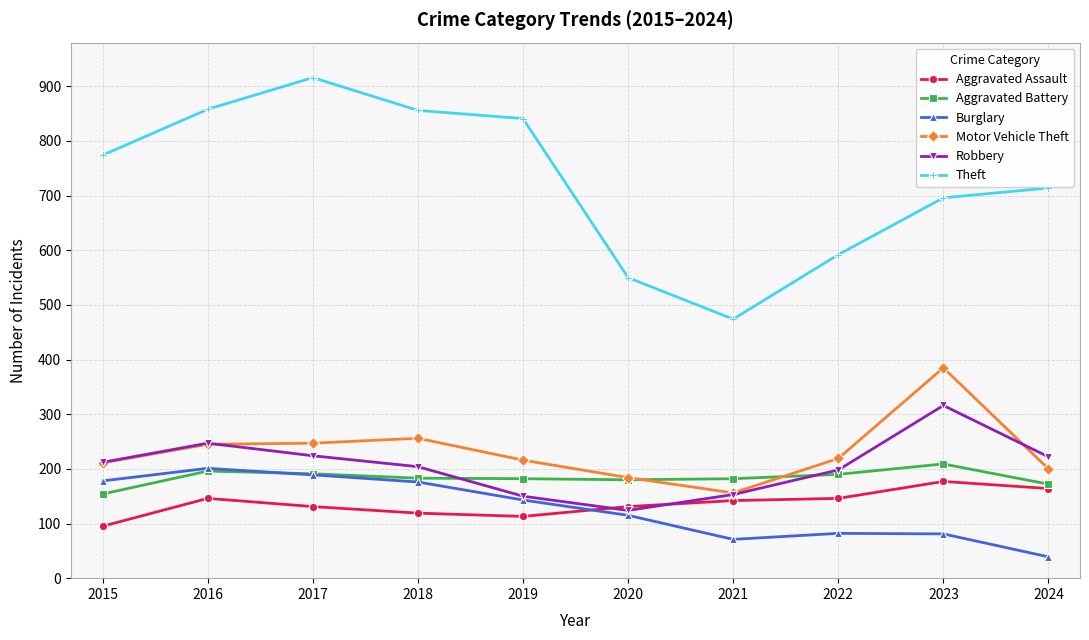

Read the Aggravated Battery value at 2024, to the nearest 10.

170